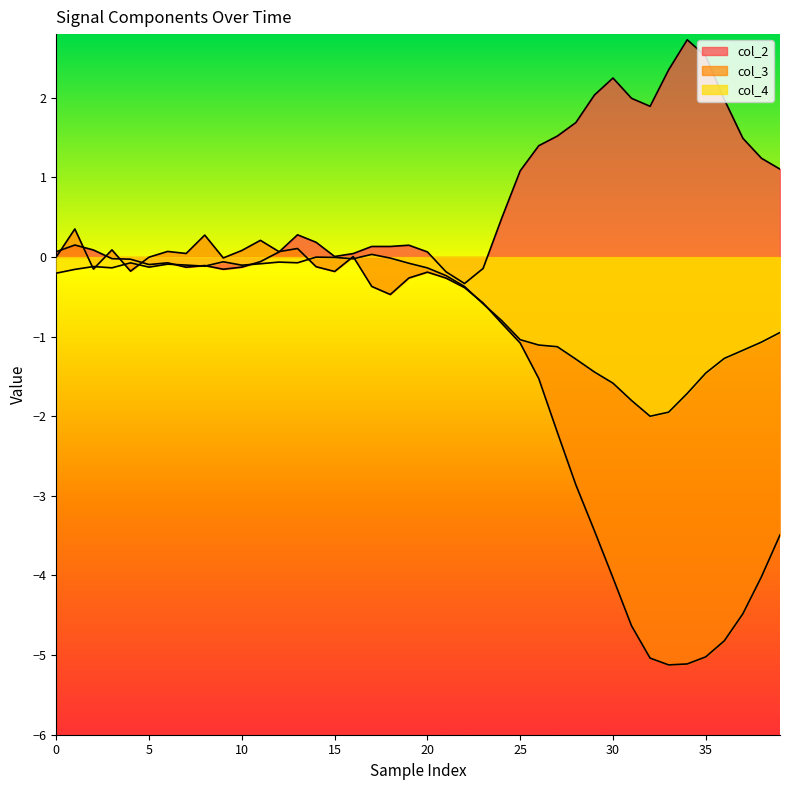

How many lines are shown in the chart?

3